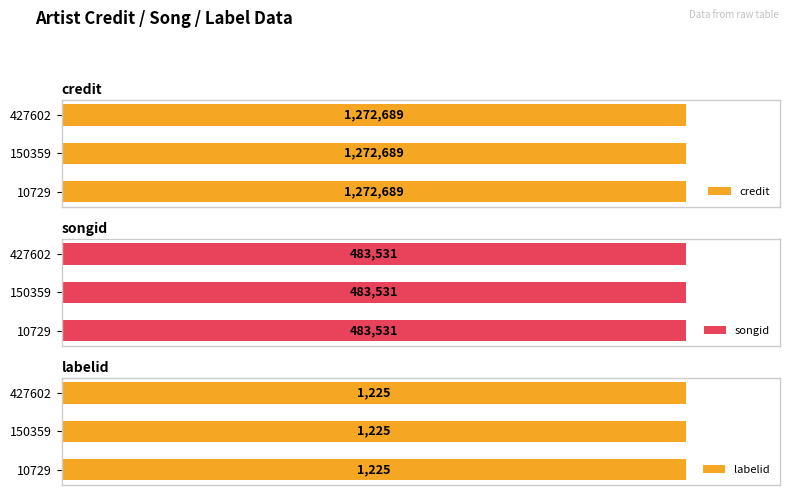

Which series has the largest range (max minus min)?

credit